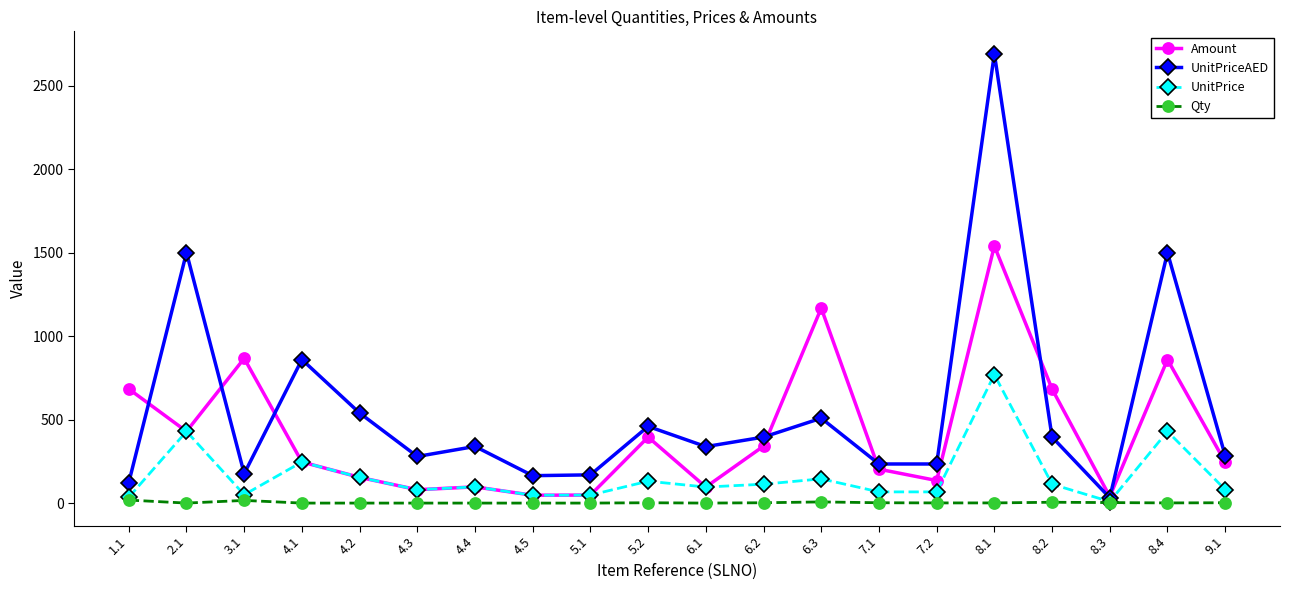

What is the value of the Amount point at the 16th from the left?

1540